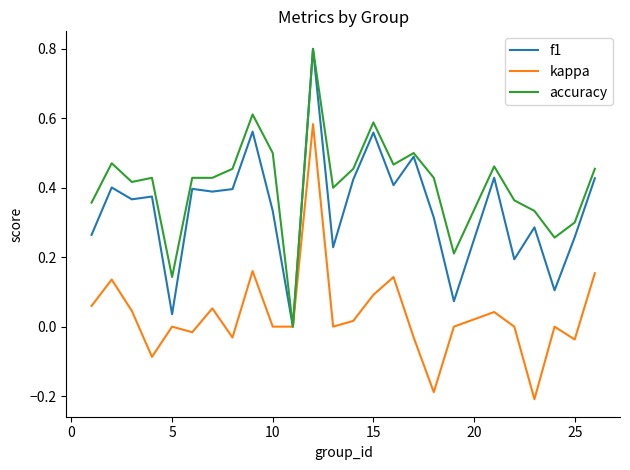

What is the greatest value displayed?

0.8